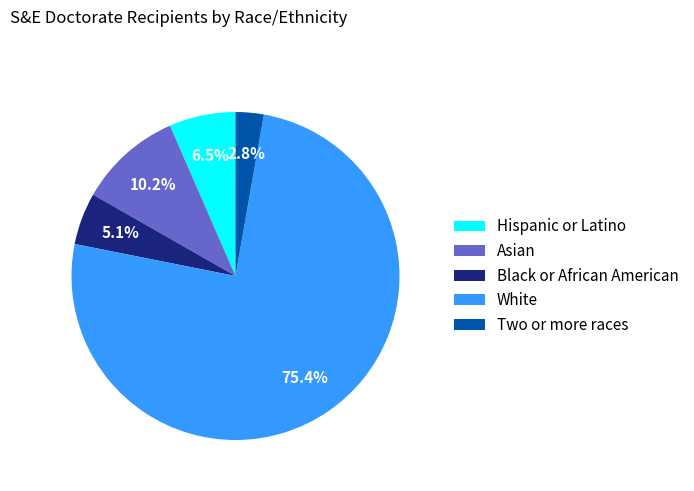

Combined, do Two or more races and Asian account for over 50%?

No